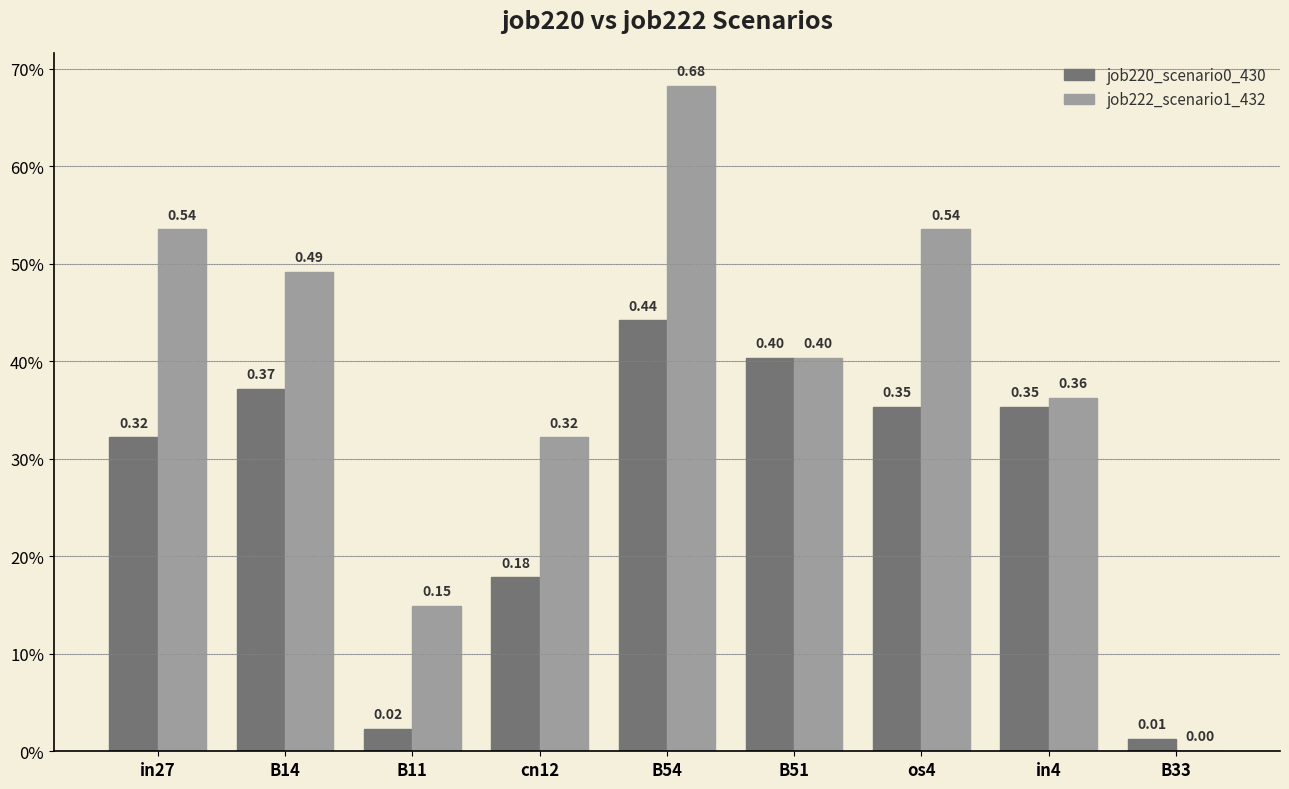

What is the approximate value of job220_scenario0_430 at in4?

0.4